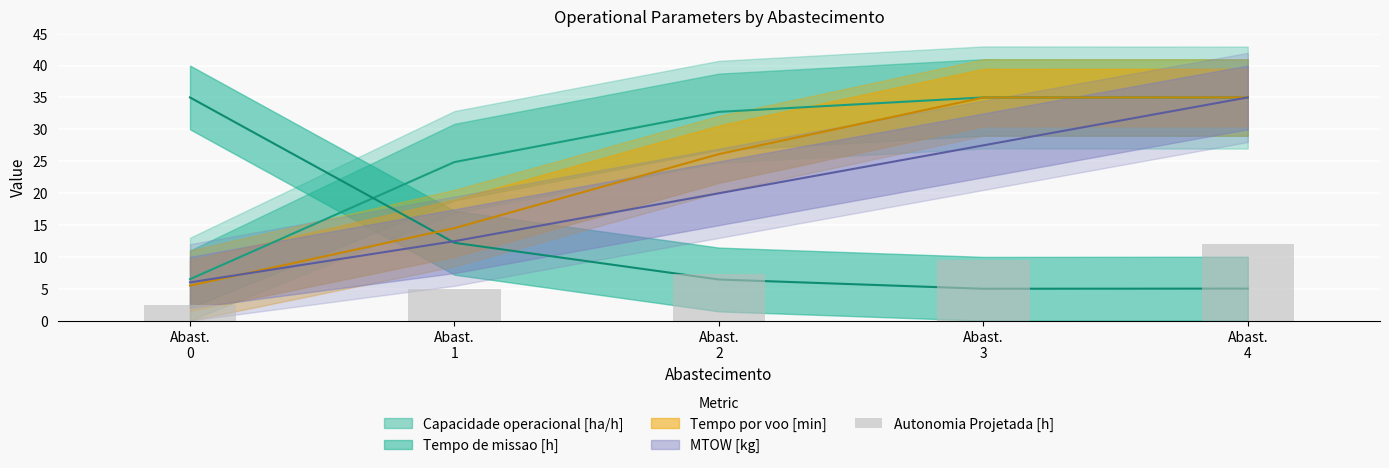

What is the minimum value shown in the chart?

2.4